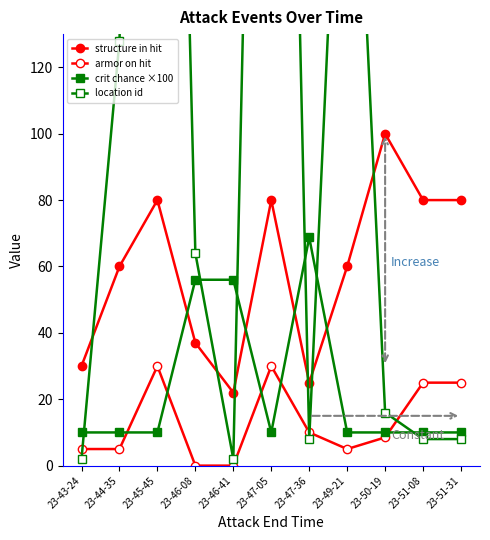

What is the sum of all armor on hit values?

143.5